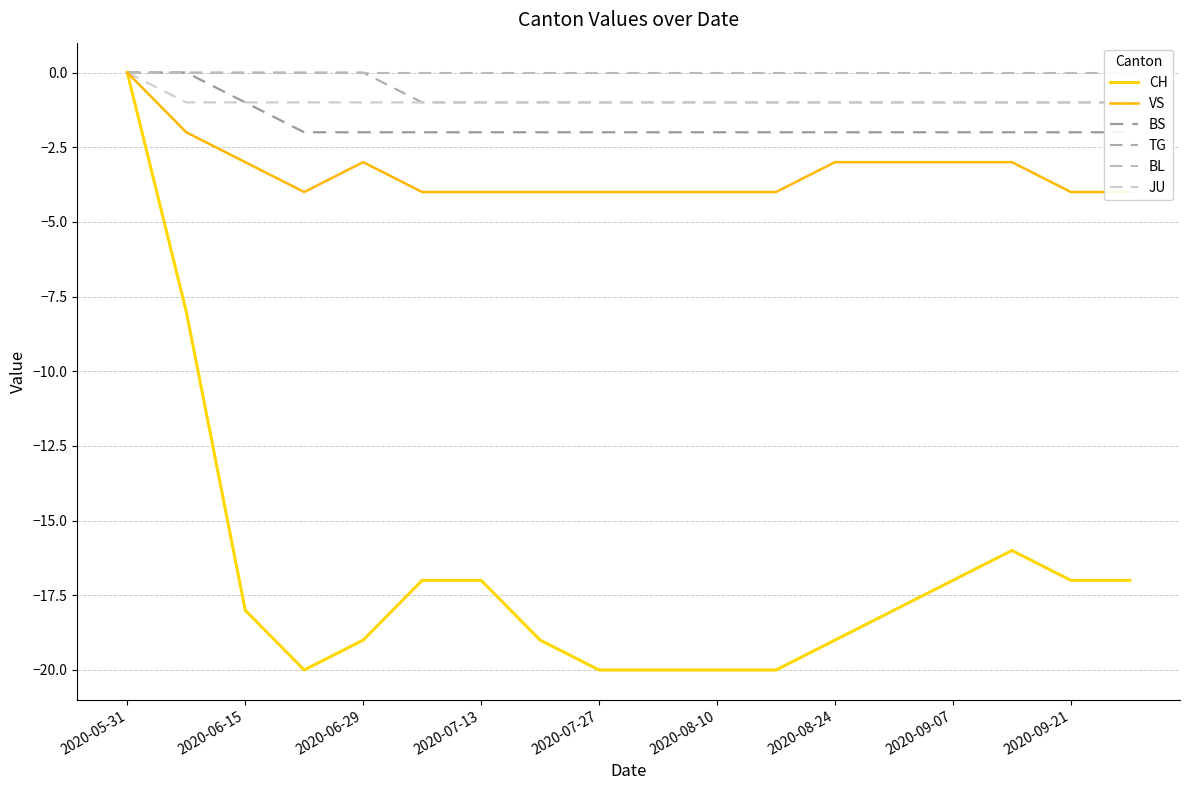

At how many categories does at least one series exceed -4?

18